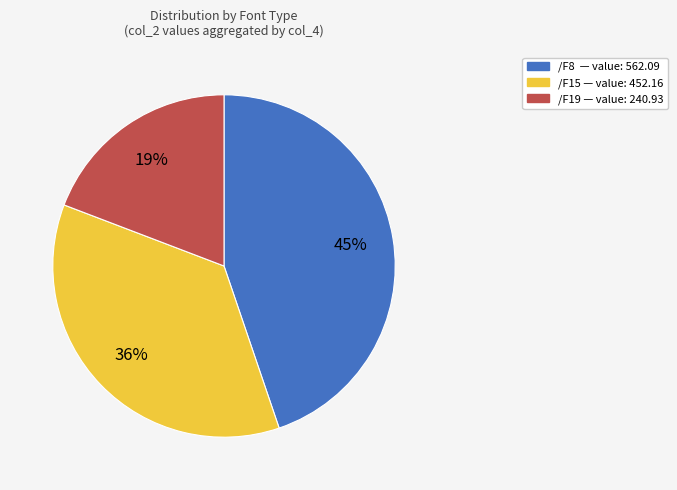

Rank the categories by value from highest to lowest.

/F8, /F15, /F19